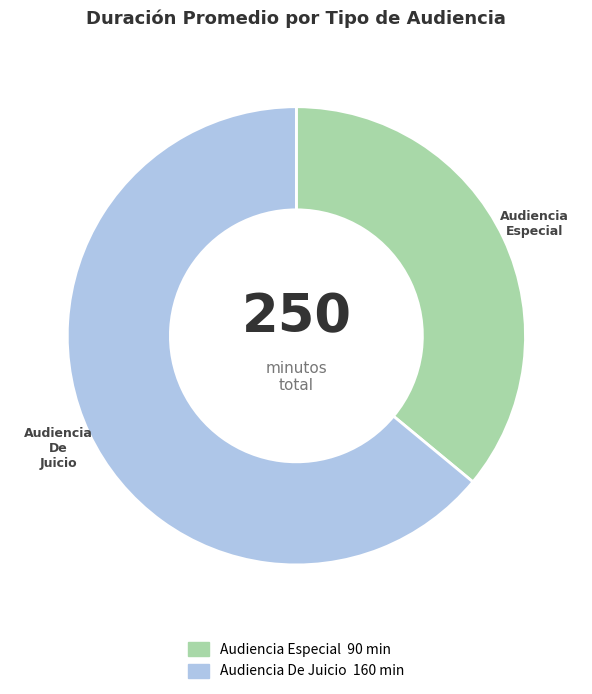

How many segments does this pie chart have?

2